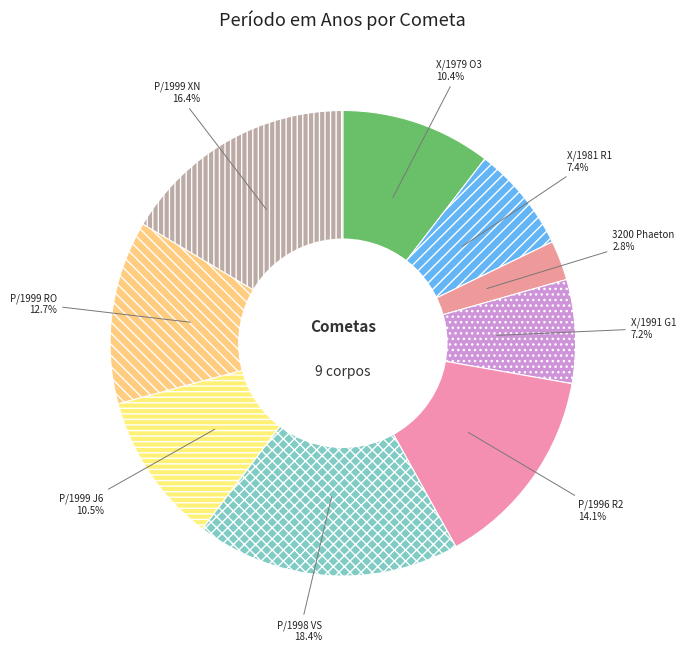

What percentage is the P/1999 RO slice, to the nearest percent?

13%